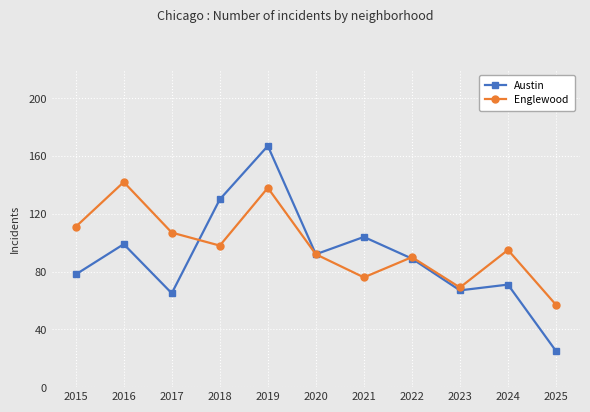

Between 2023 and 2024, which series saw the biggest shift?

Englewood